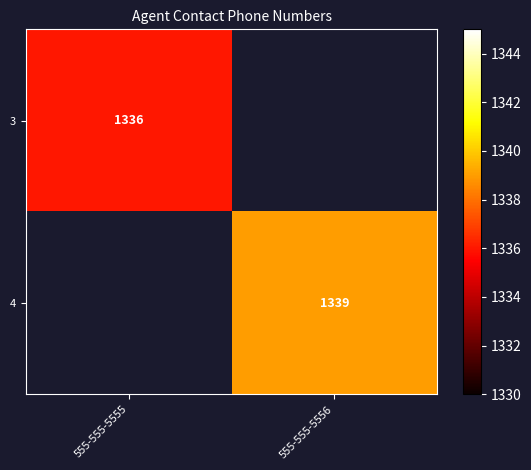

Is the value of 3 at 555-555-5555 greater than the value of 4 at 555-555-5556?

No